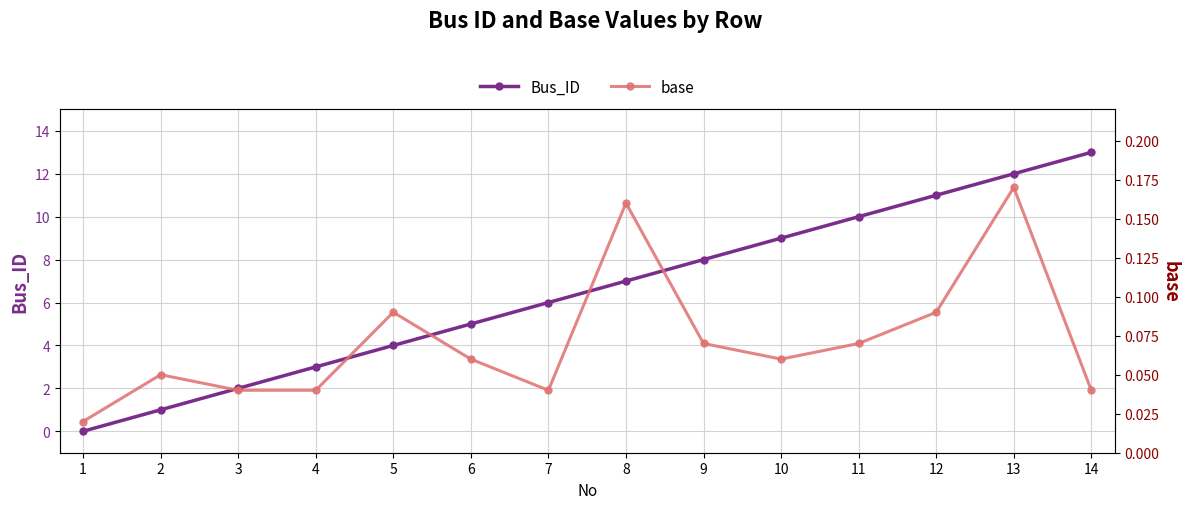

How many categories are shown in the chart?

14